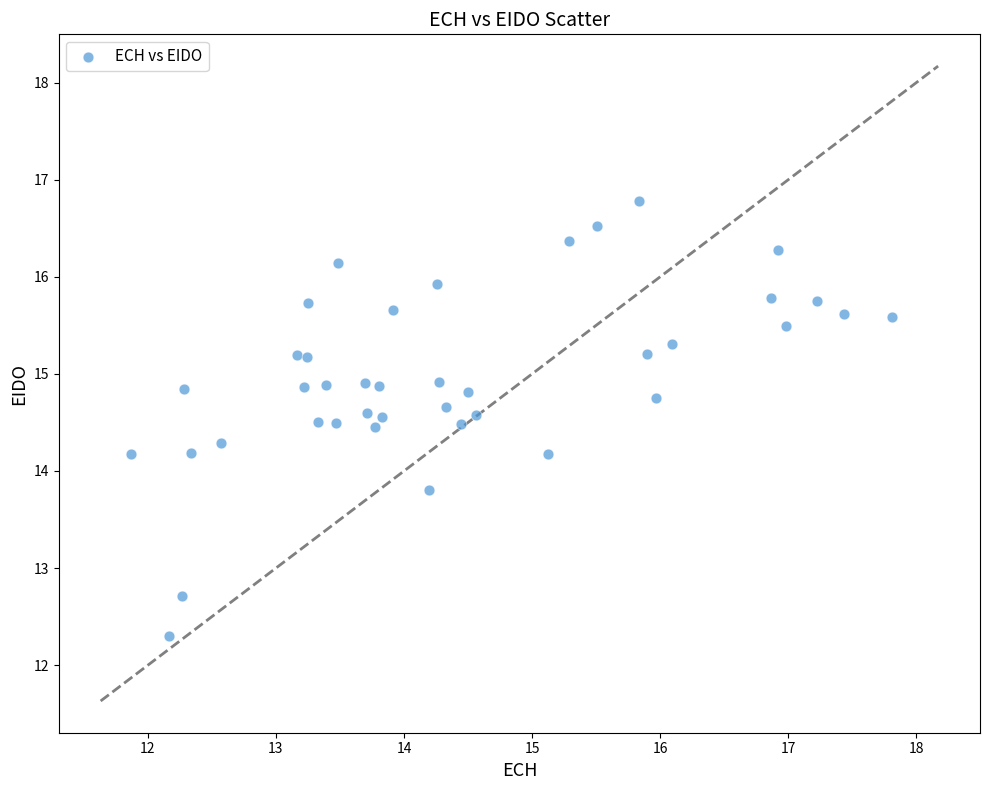

What is the range of X values (max minus min)?

5.9